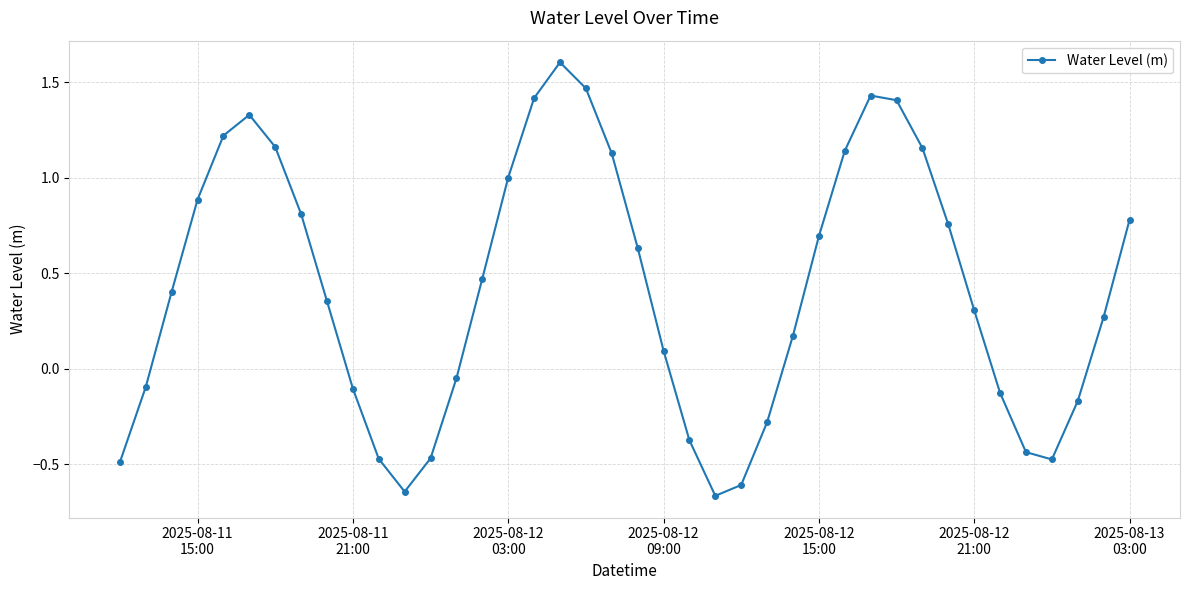

Does the chart display data point markers on the line(s)?

Yes